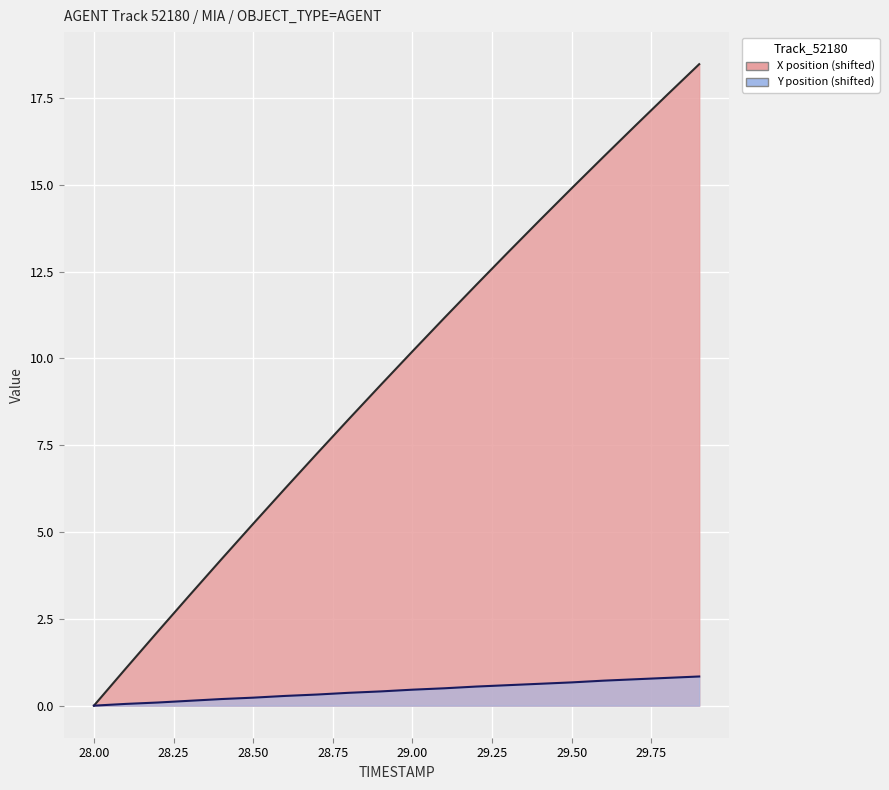

True or false: X and Y cross at least once.

False